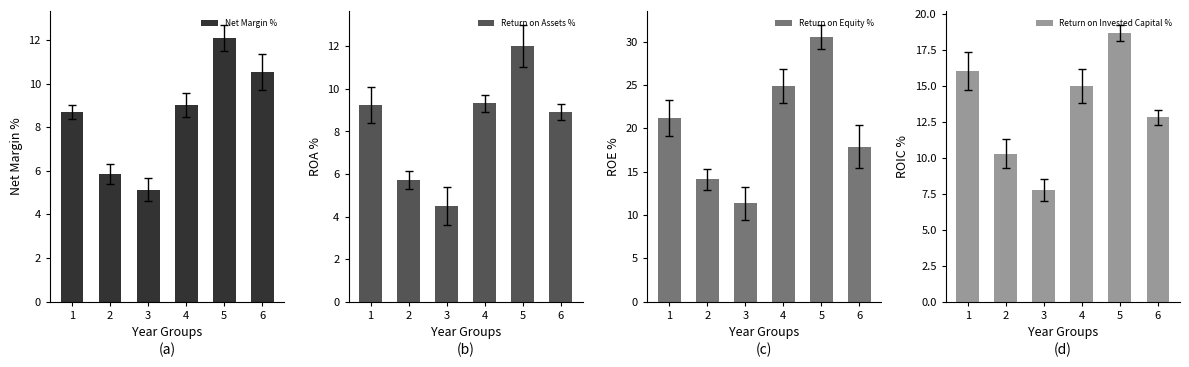

Reading left to right, list all the values displayed in this chart.

Net Margin %: 1=8.7	2=5.8	3=5.1	4=9.0	5=12.1	6=10.5
Return on Assets %: 1=9.2	2=5.7	3=4.5	4=9.3	5=12.0	6=8.9
Return on Equity %: 1=21.2	2=14.1	3=11.4	4=24.9	5=30.6	6=17.9
Return on Invested Capital %: 1=16.1	2=10.3	3=7.8	4=15.0	5=18.7	6=12.8